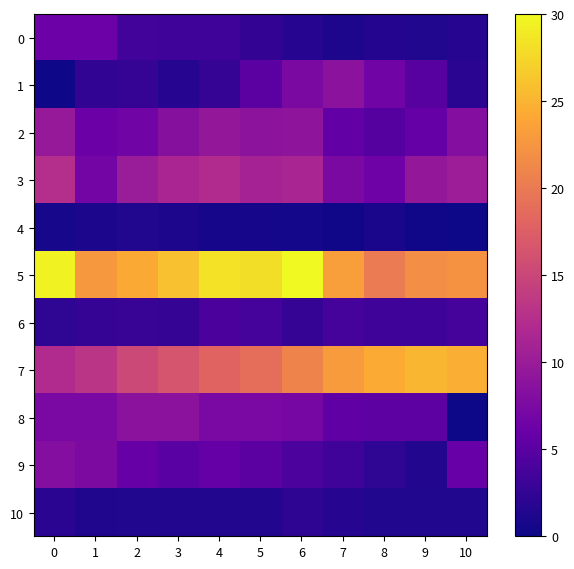

At which category does the chart reach its peak across all series?

6